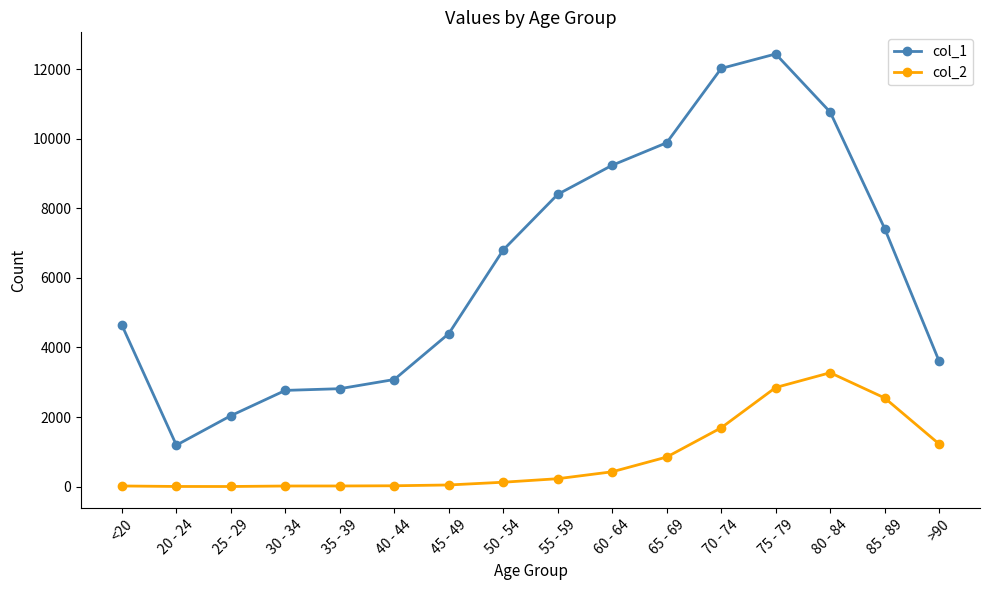

Which series has the largest total across all categories?

col_1